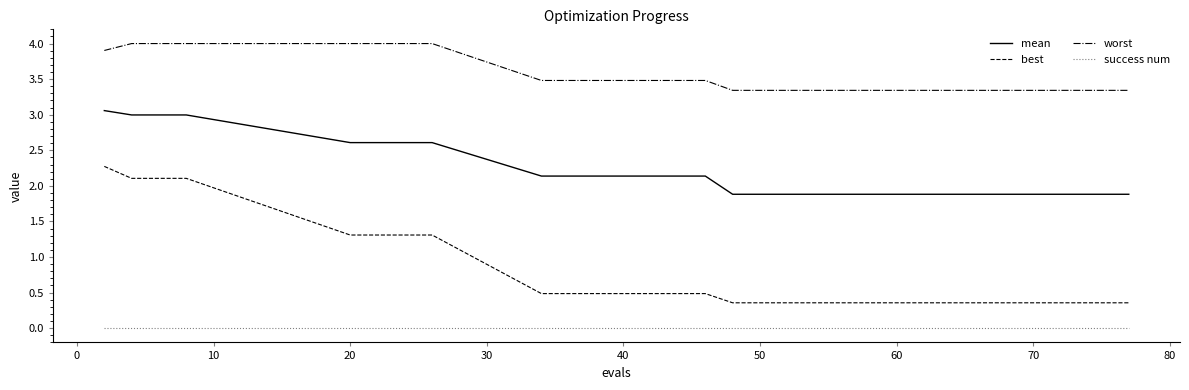

Reading right to left, list all the values displayed in this chart.

mean: 1.9	1.9	1.9	1.9	1.9	1.9	1.9	1.9	1.9	1.9	1.9	1.9	2.1	2.1	2.1	2.6	2.6	3.0	3.0	3.1
best: 0.4	0.4	0.4	0.4	0.4	0.4	0.4	0.4	0.4	0.4	0.4	0.4	0.5	0.5	0.5	1.3	1.3	2.1	2.1	2.3
worst: 3.3	3.3	3.3	3.3	3.3	3.3	3.3	3.3	3.3	3.3	3.3	3.3	3.5	3.5	3.5	4.0	4.0	4.0	4.0	3.9
success num: 0.0	0.0	0.0	0.0	0.0	0.0	0.0	0.0	0.0	0.0	0.0	0.0	0.0	0.0	0.0	0.0	0.0	0.0	0.0	0.0